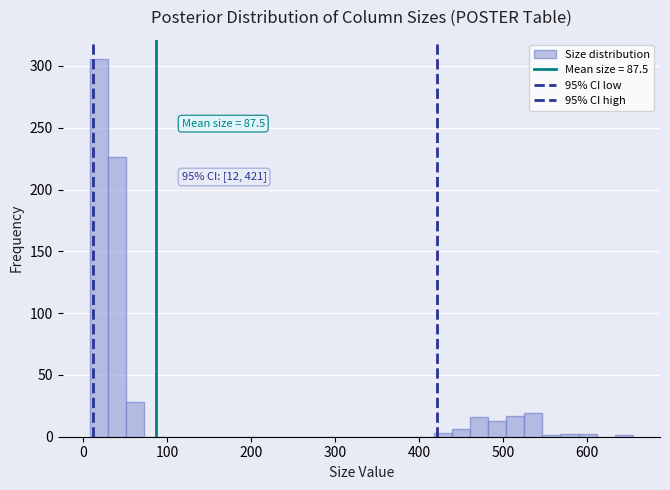

Around what value on the x-axis is the tallest bar? Give the approximate position of its centre, as read against the axis.

20